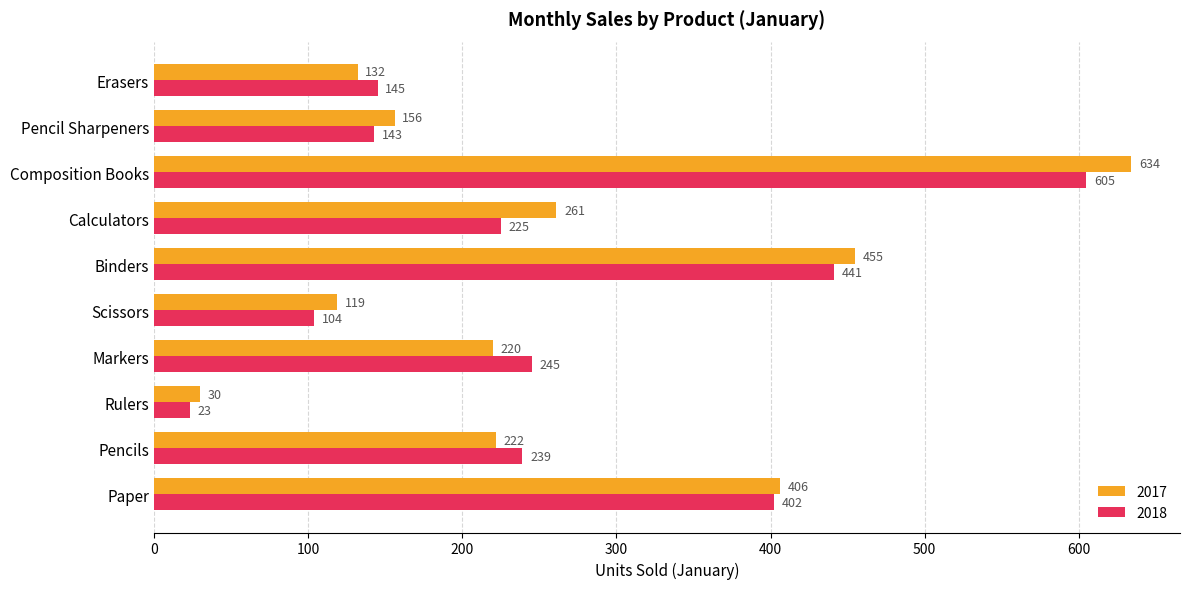

Which category has the highest value in the 2017 series?

Composition Books